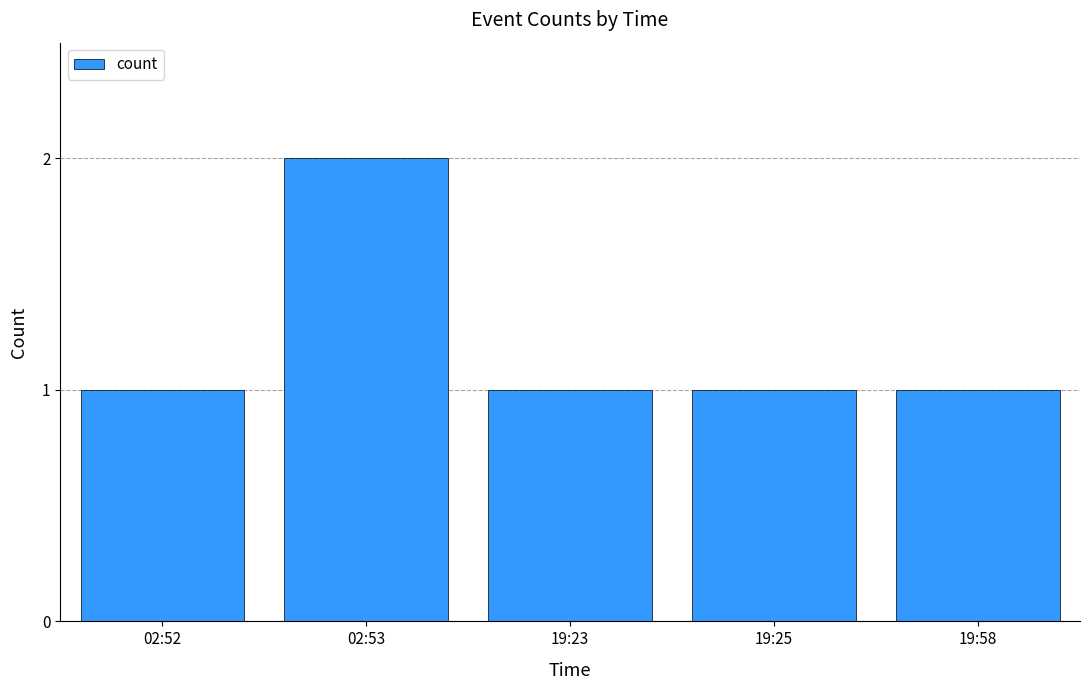

Are the bars grouped side by side (vs. stacked)?

No